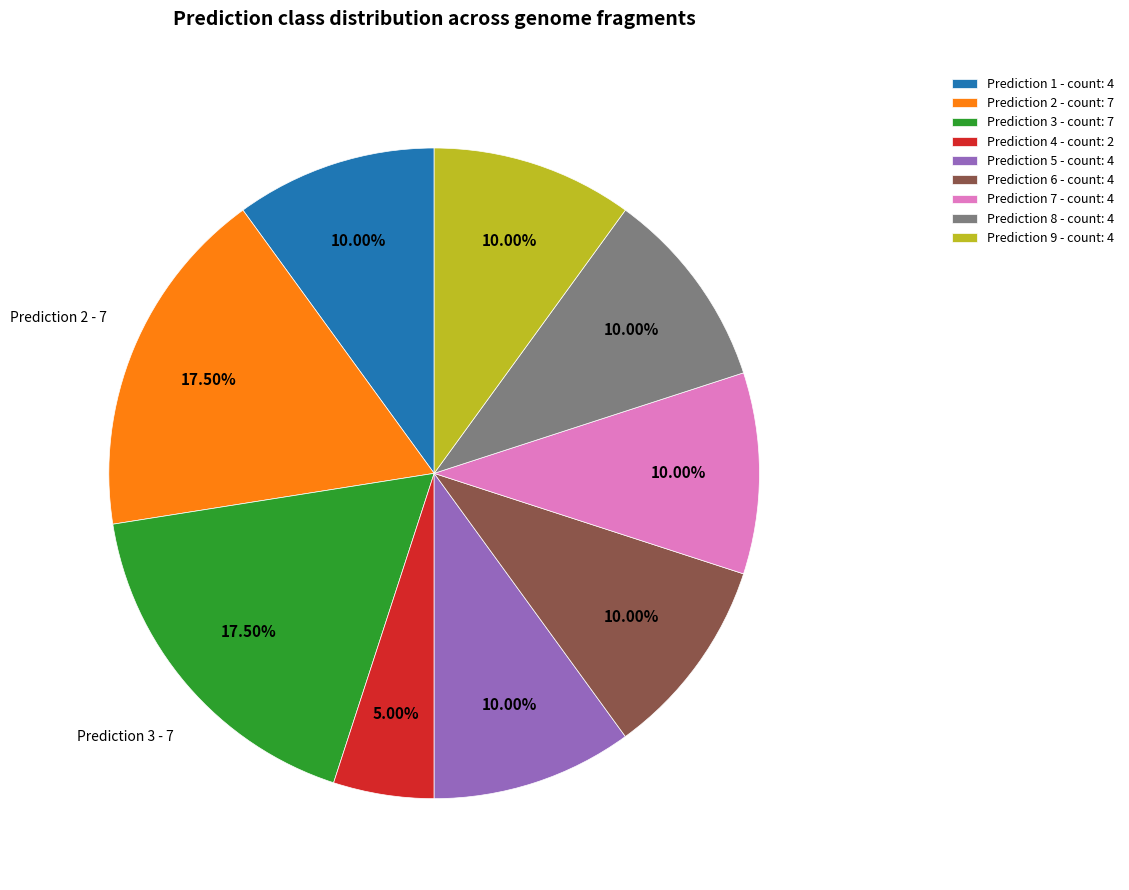

Approximately how many times larger is the value at Prediction 6 - count: 4 compared to Prediction 1 - count: 4?

1.0